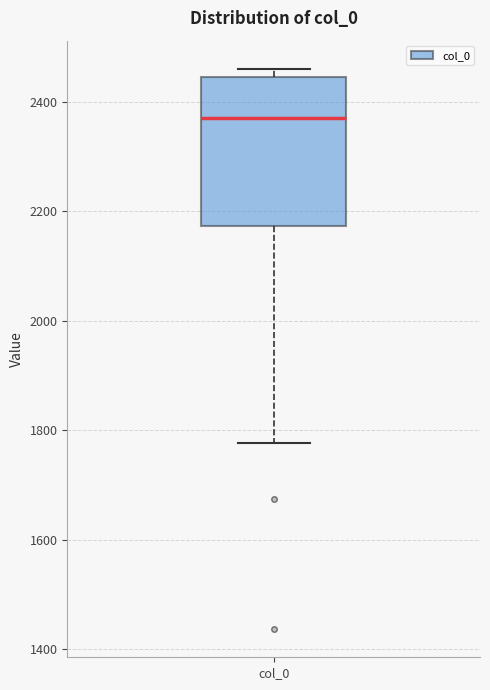

Where is the upper edge of the box for col_0 on the y-axis? The values are not printed on the chart, so give them approximately, as read against the axis.

2440